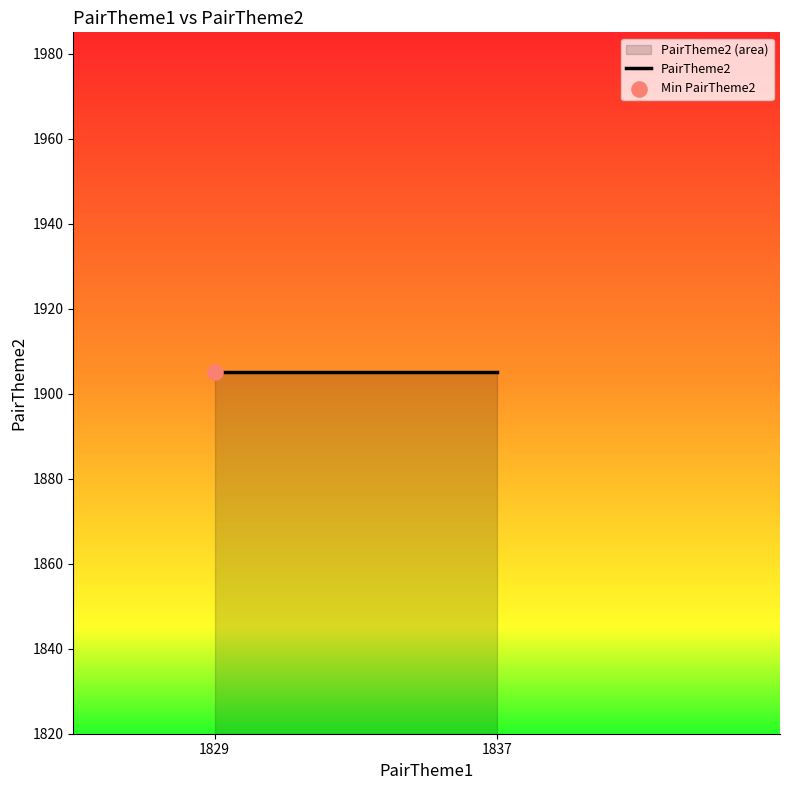

Between 1837 and 1837, which is larger?

1837